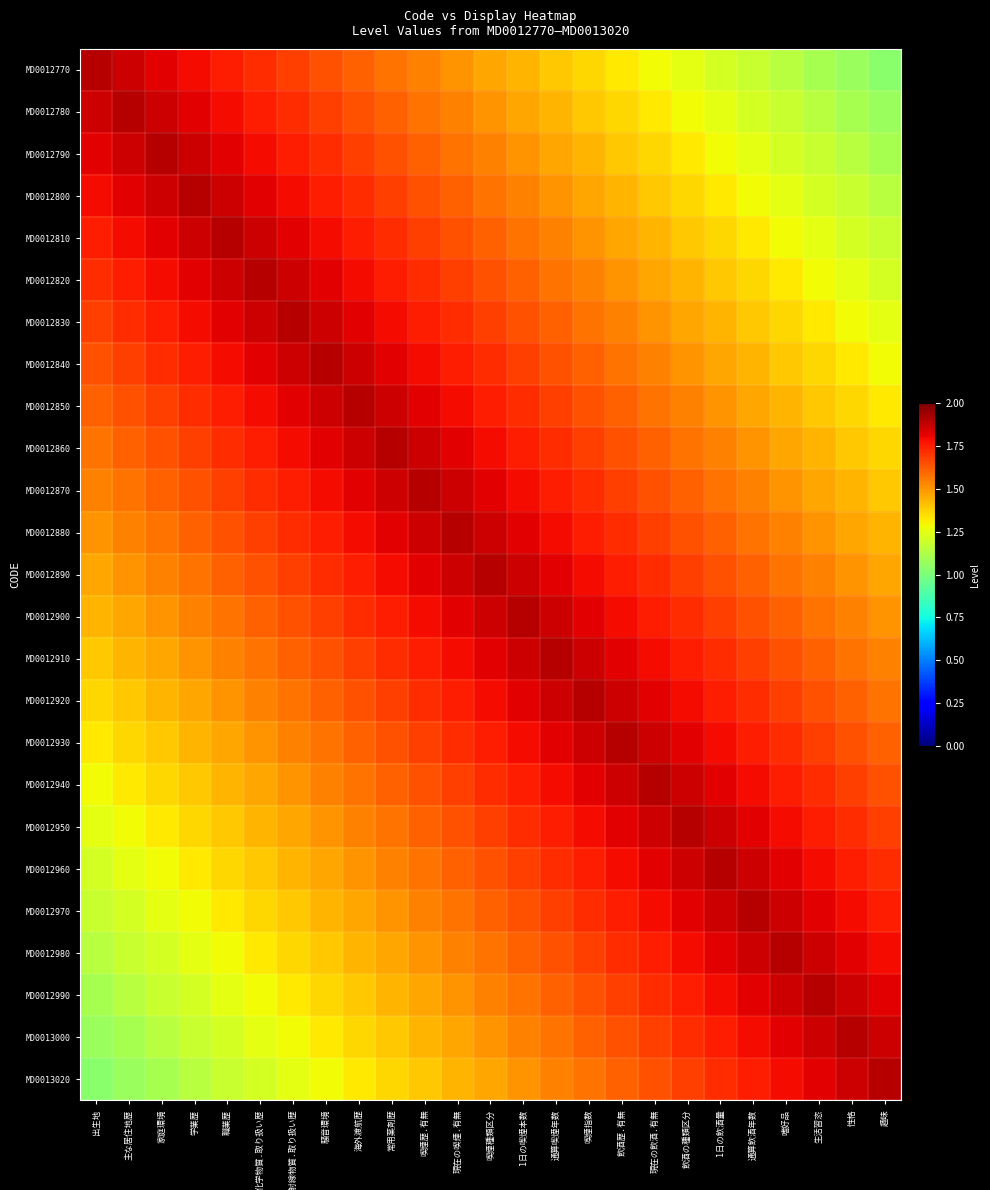

Which has a higher value, 趣味 or 通算飲酒年数?

通算飲酒年数